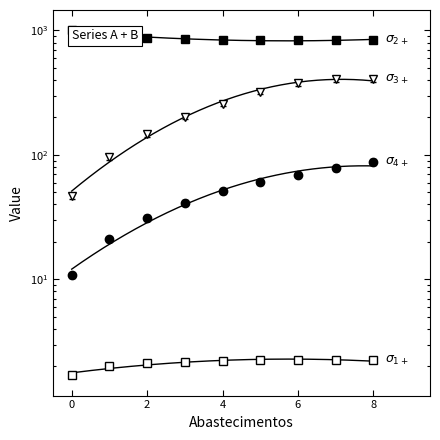

What is the smallest value displayed?

1.7